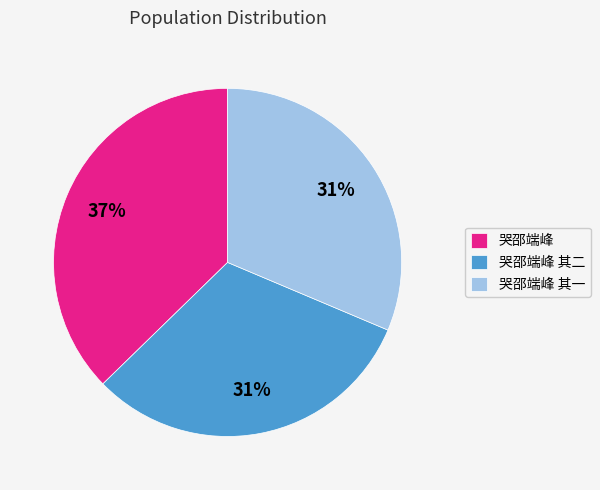

Does 哭邵端峰 account for over 50% of the chart?

No